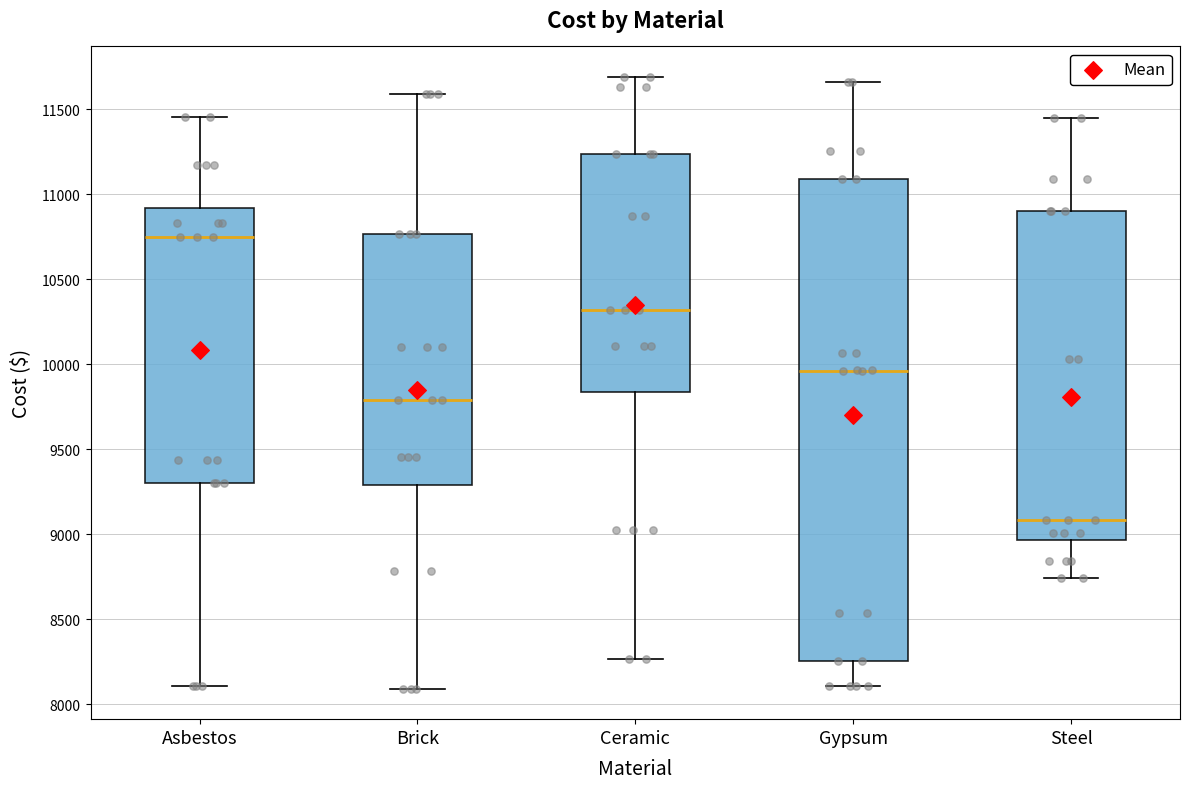

Reading left to right, read every box against the y-axis: the position of its median line, the range the box covers, and the ends of its whiskers. The values are not printed on the chart, so give them approximately, as read against the axis.

Asbestos: median 10750, box 9300 to 10900, whiskers 8100 to 11450
Brick: median 9800, box 9300 to 10750, whiskers 8100 to 11600
Ceramic: median 10300, box 9850 to 11250, whiskers 8250 to 11700
Gypsum: median 9950, box 8250 to 11100, whiskers 8100 to 11650
Steel: median 9100, box 8950 to 10900, whiskers 8750 to 11450